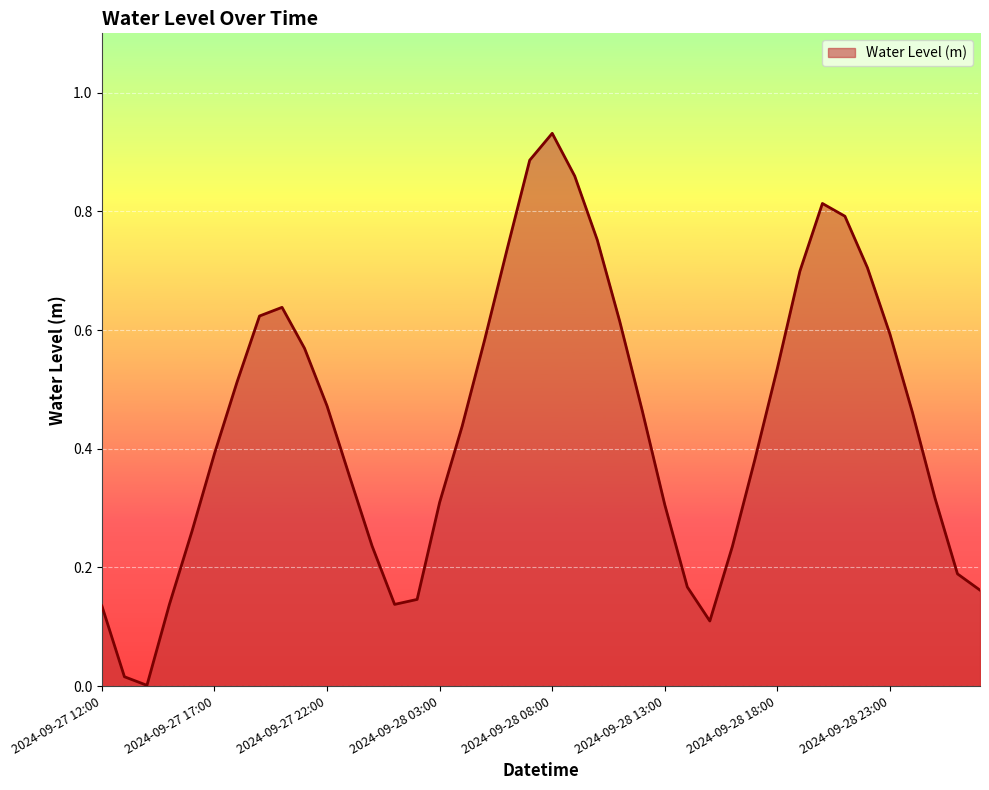

How many lines are shown in the chart?

1